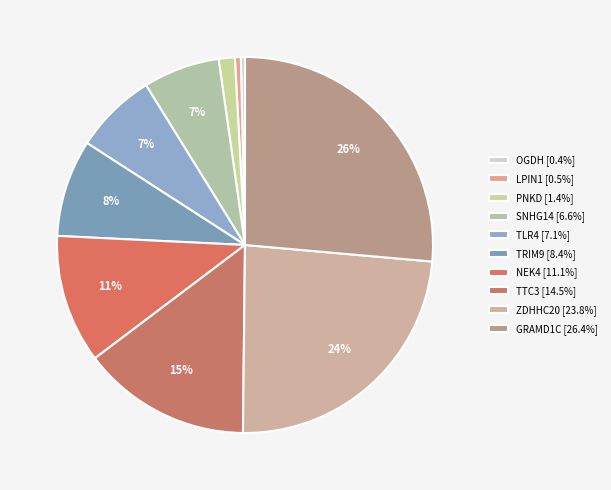

Does any single category account for the majority?

No